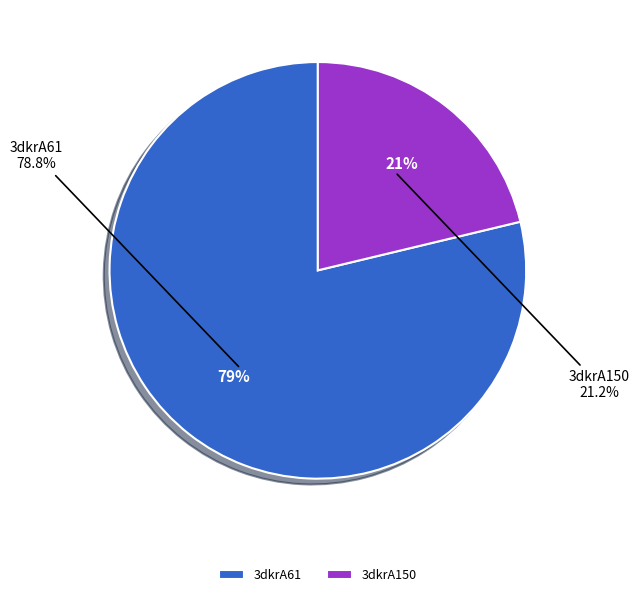

What portion of the pie excludes 3dkrA61?

21.2%